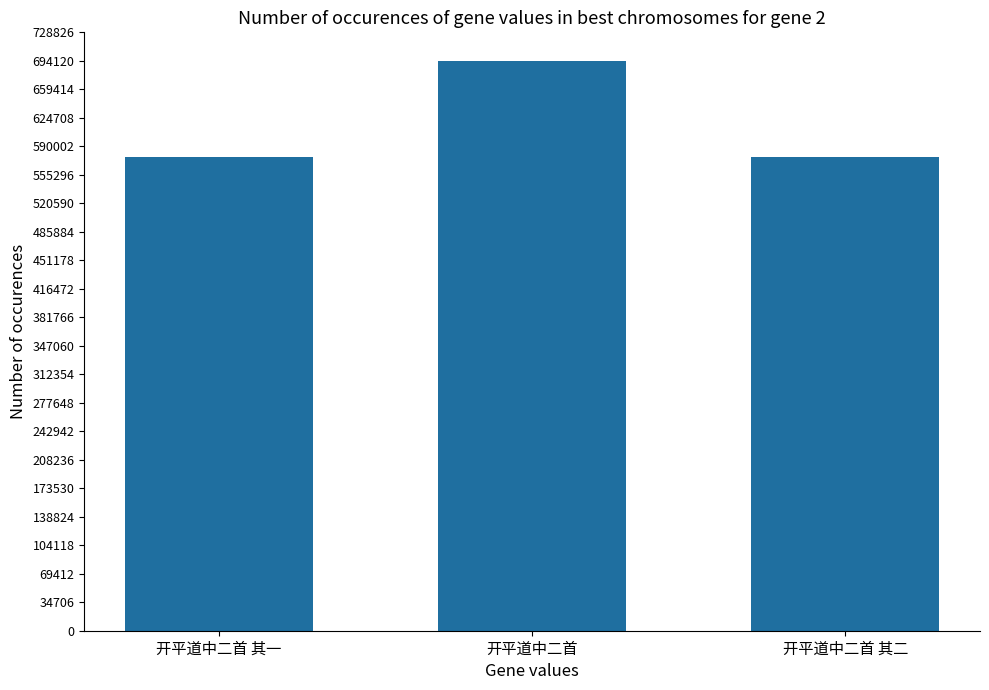

What is the value of the 2nd bar from the left?

694138